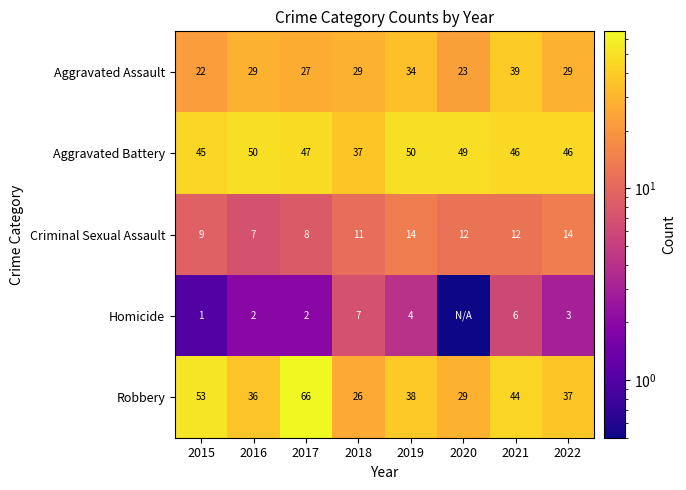

List the series in order of their peak value, lowest first.

Homicide, Criminal Sexual Assault, Aggravated Assault, Aggravated Battery, Robbery